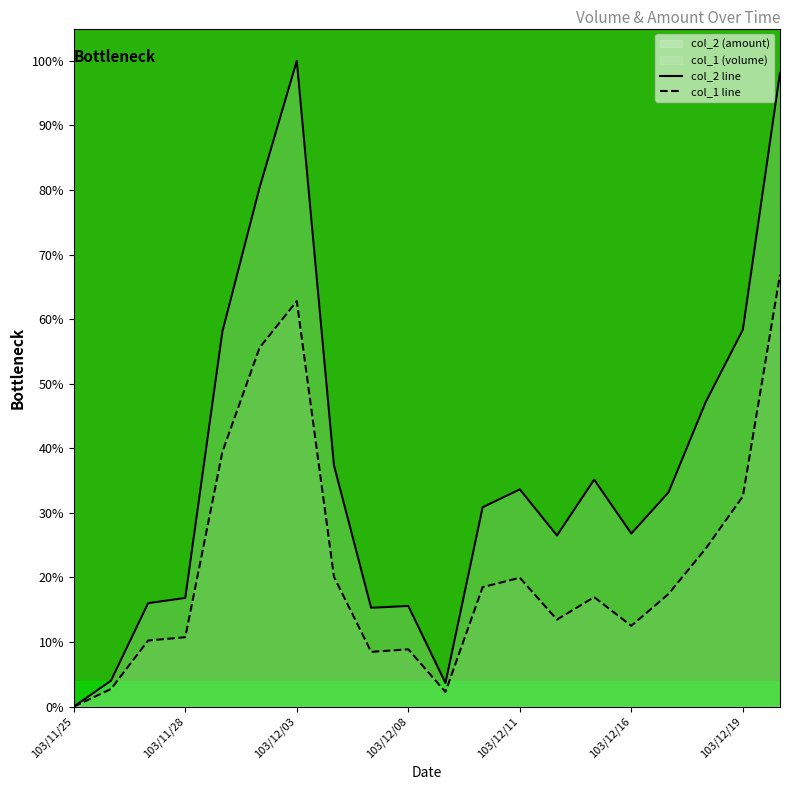

Which series has the largest total across all categories?

col_2 line